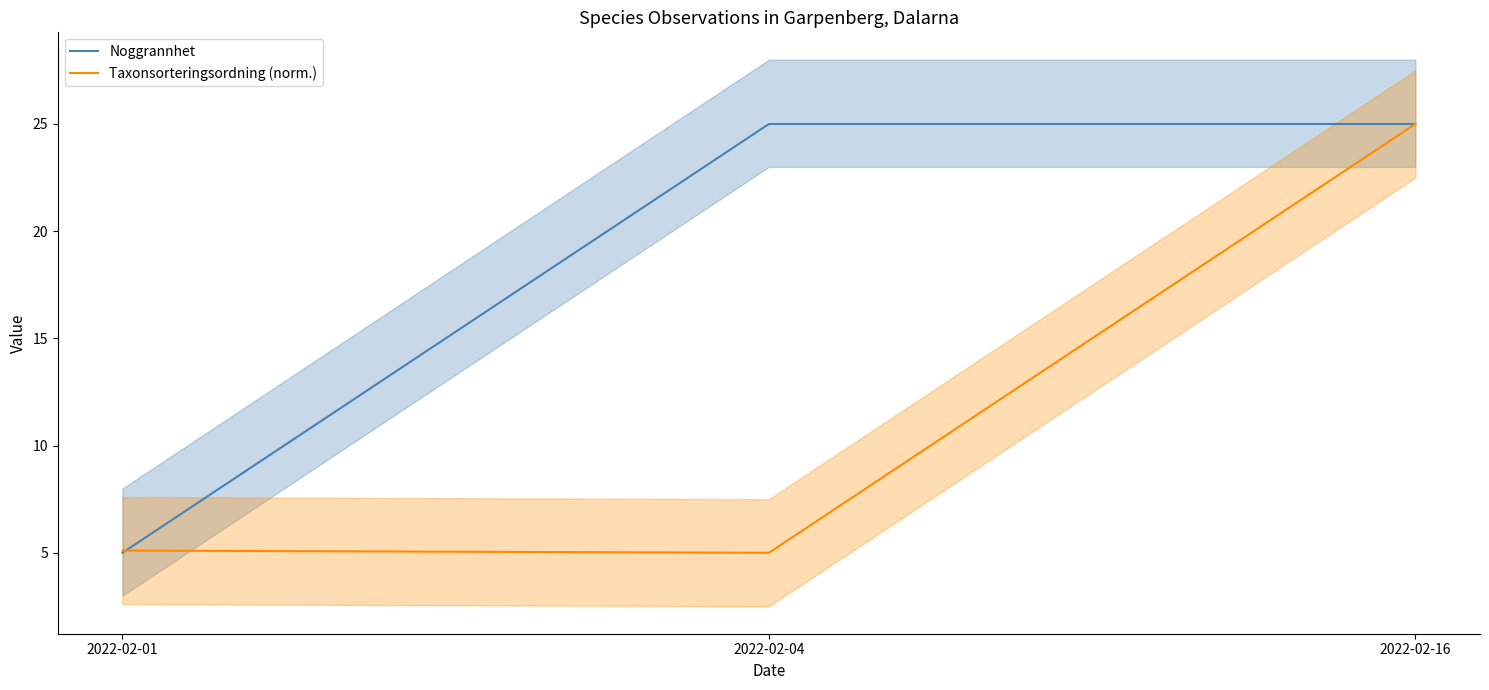

What is the difference between the maximum and minimum values in the Noggrannhet series?

20.0